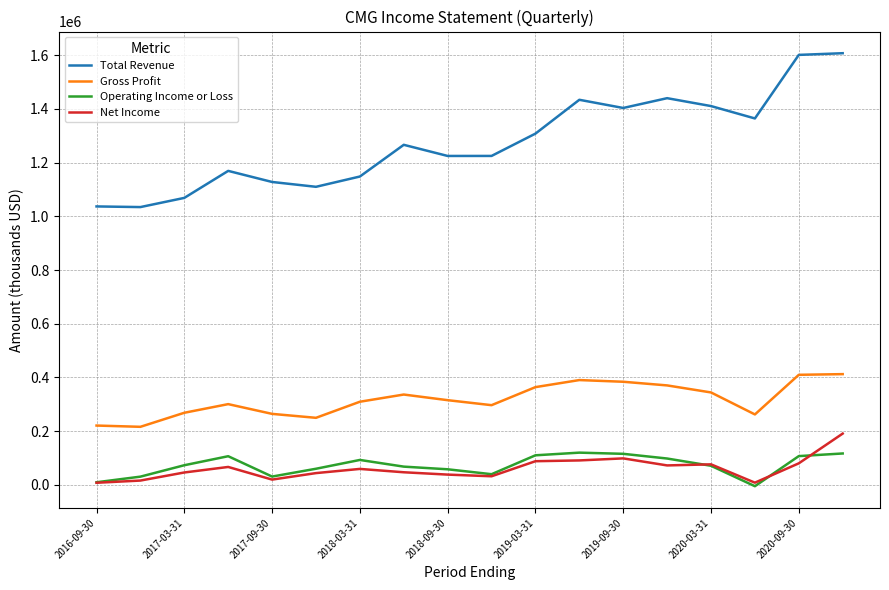

Which series has the widest spread of values?

Total Revenue